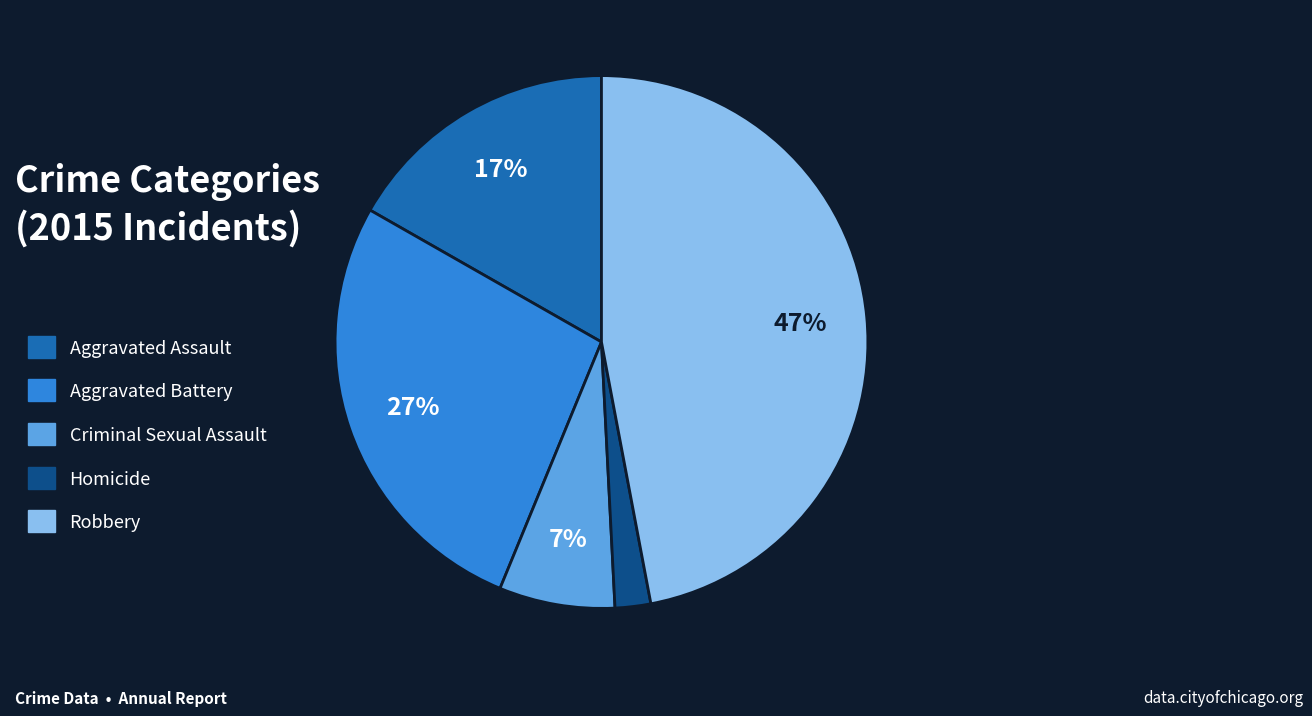

To the nearest percent, what is the difference between the largest and smallest slice percentages?

45%